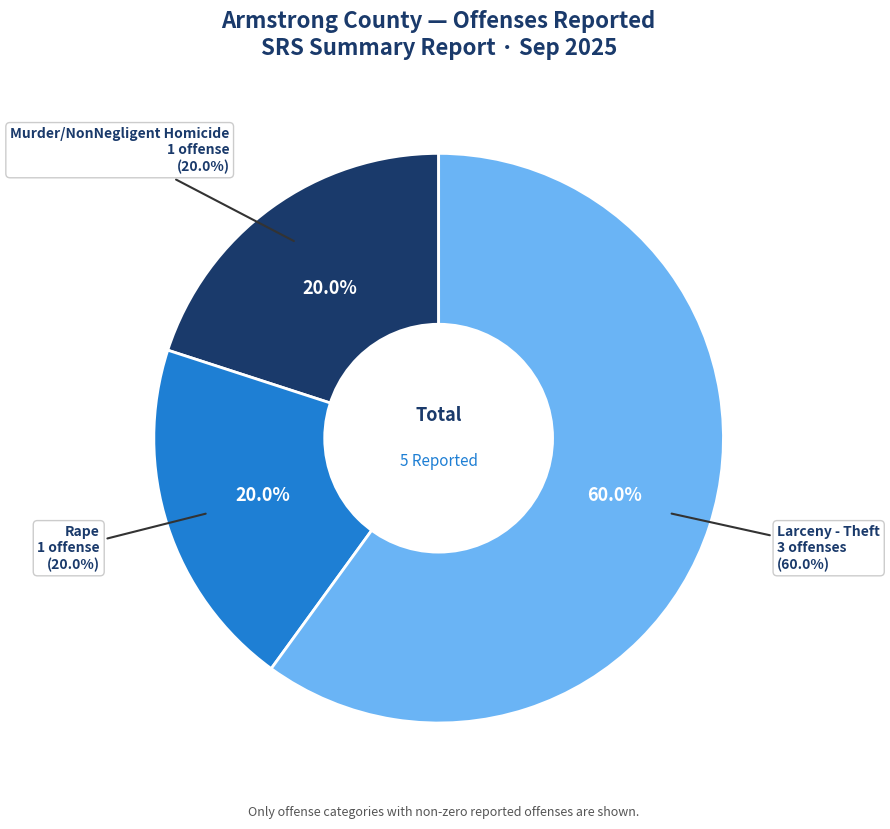

Rank the categories by value from lowest to highest.

Murder/NonNegligent Homicide, Rape, Larceny - Theft